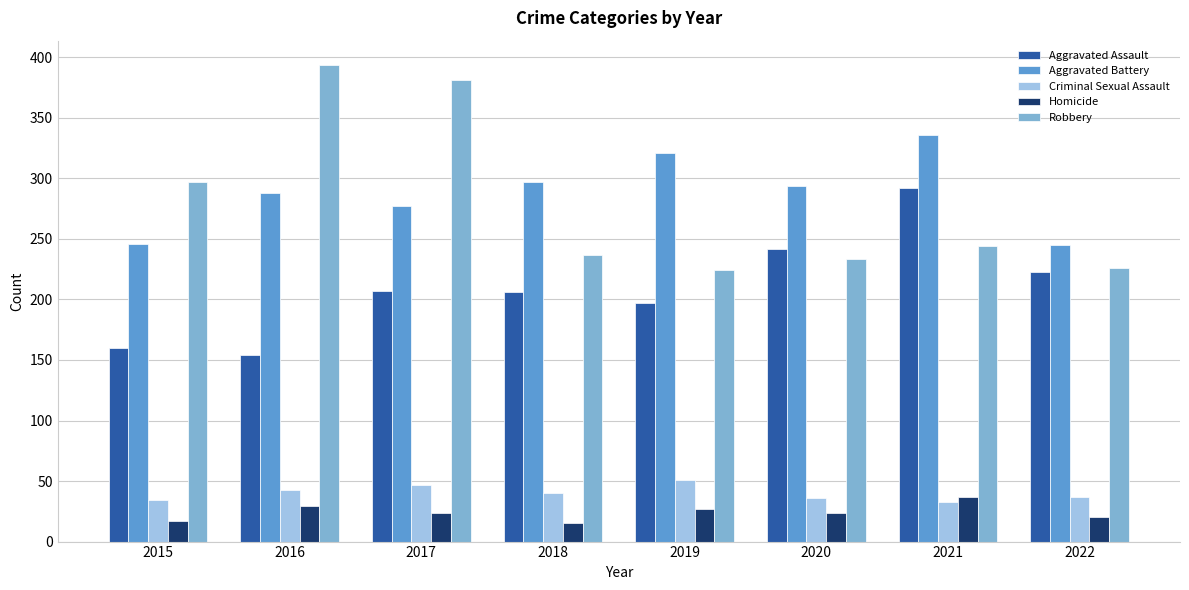

Is it true that Aggravated Assault equals 290 at 2019?

False